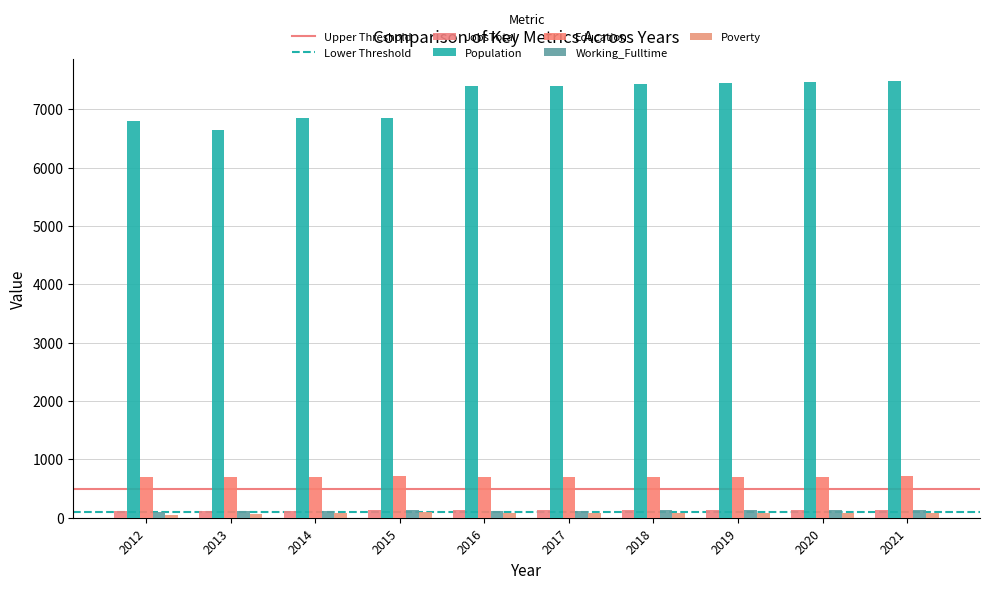

What is the sum of the Education values at 2013 and 2014?

1386